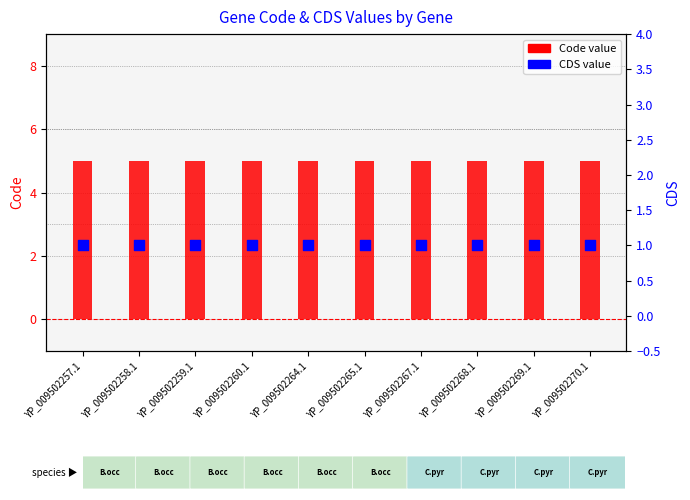

Is the value of CDS at YP_009502270.1 greater than the value of Code at YP_009502269.1?

No